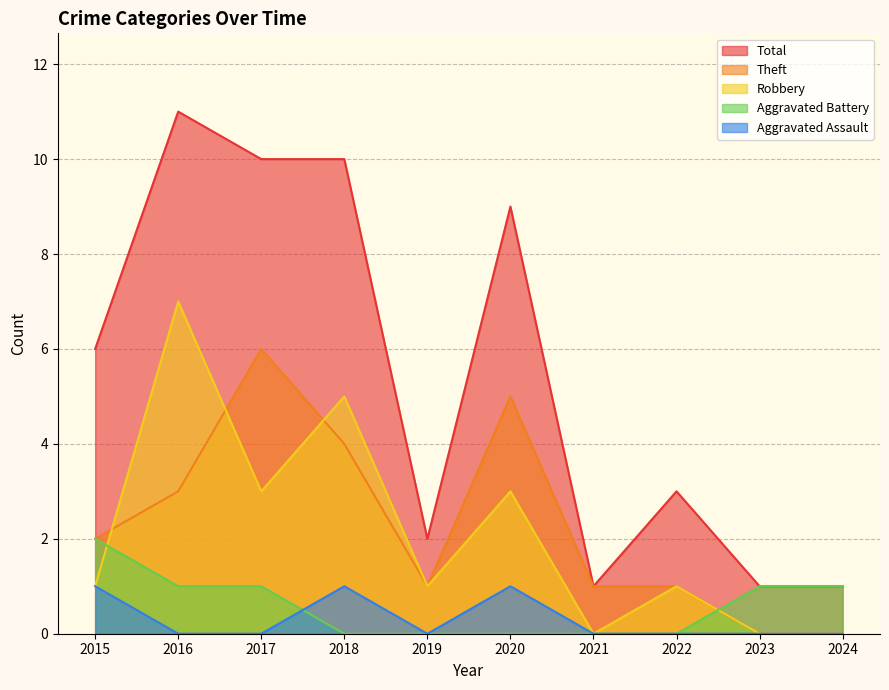

True or false: Theft and Aggravated Battery cross at least once.

True